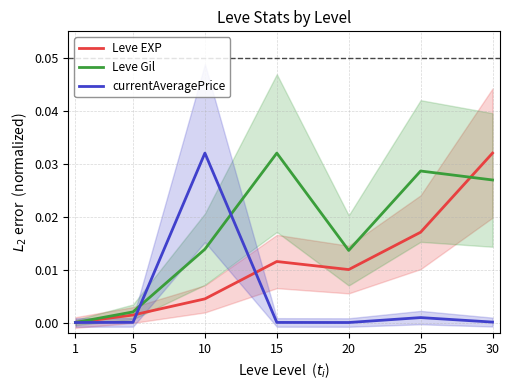

Is the value of Leve Gil at 30 greater than the value of Leve EXP at 15?

Yes